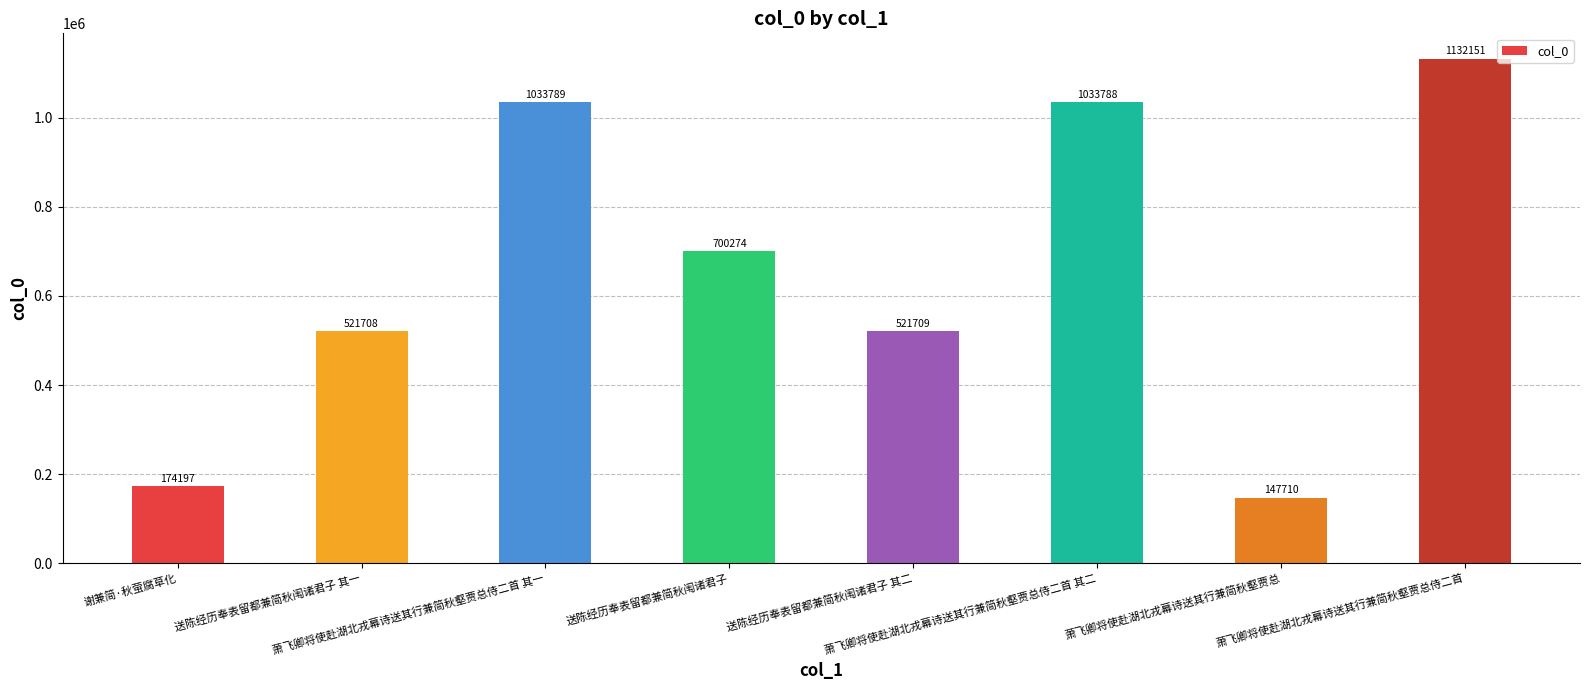

How many categories are shown in the chart?

8